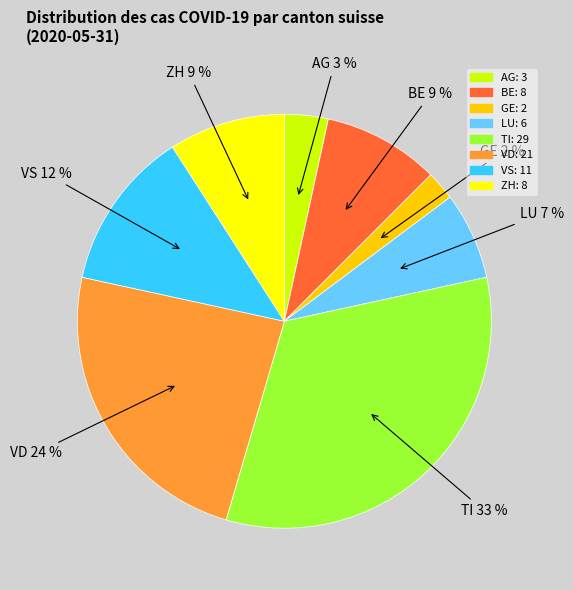

Which slice is the smallest?

GE